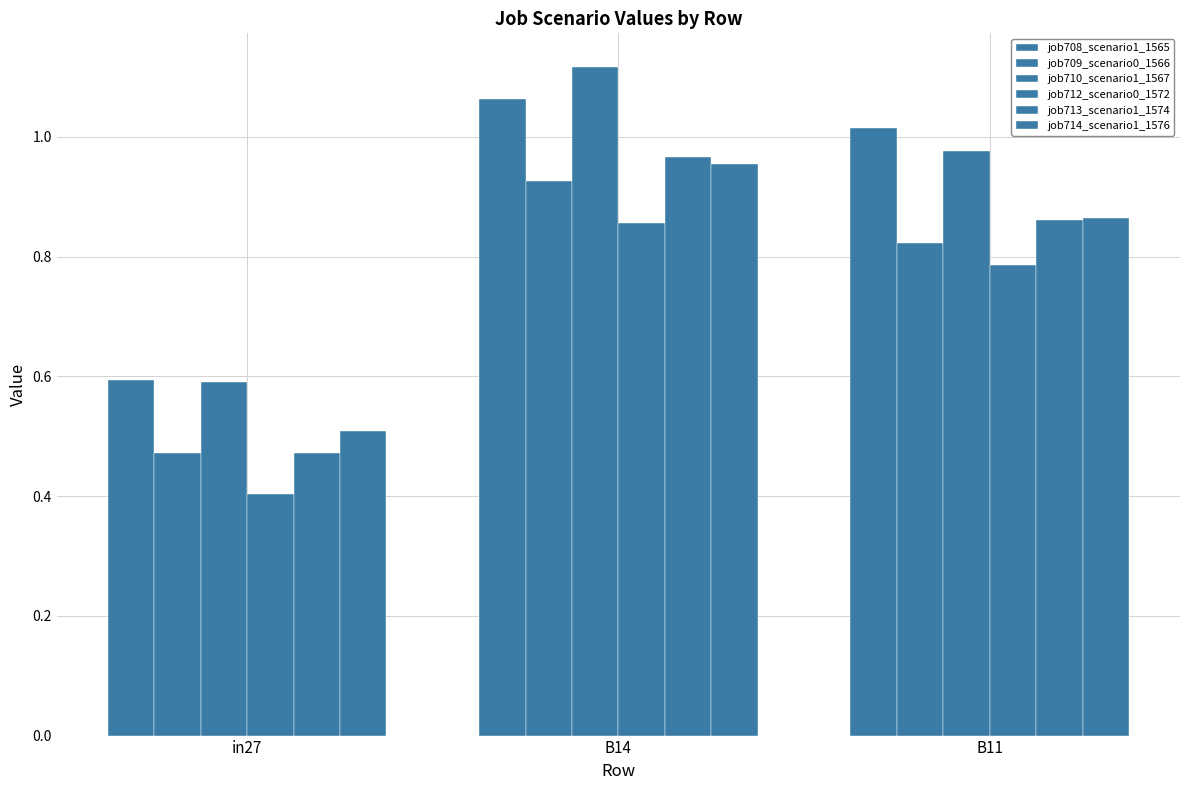

Reading left to right, what are all the values shown in this chart?

job708_scenario1_1565: in27=0.6	B14=1.1	B11=1.0
job709_scenario0_1566: in27=0.5	B14=0.9	B11=0.8
job710_scenario1_1567: in27=0.6	B14=1.1	B11=1.0
job712_scenario0_1572: in27=0.4	B14=0.9	B11=0.8
job713_scenario1_1574: in27=0.5	B14=1.0	B11=0.9
job714_scenario1_1576: in27=0.5	B14=1.0	B11=0.9